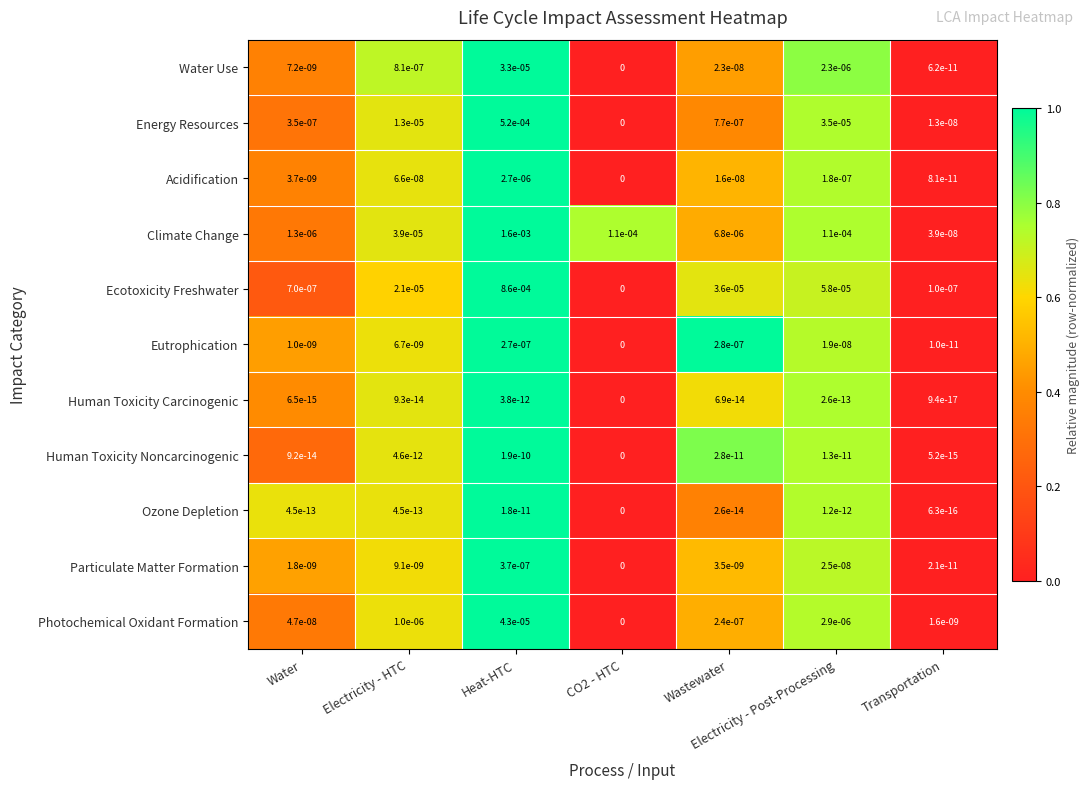

How many positive values does the Energy Resources series have?

6